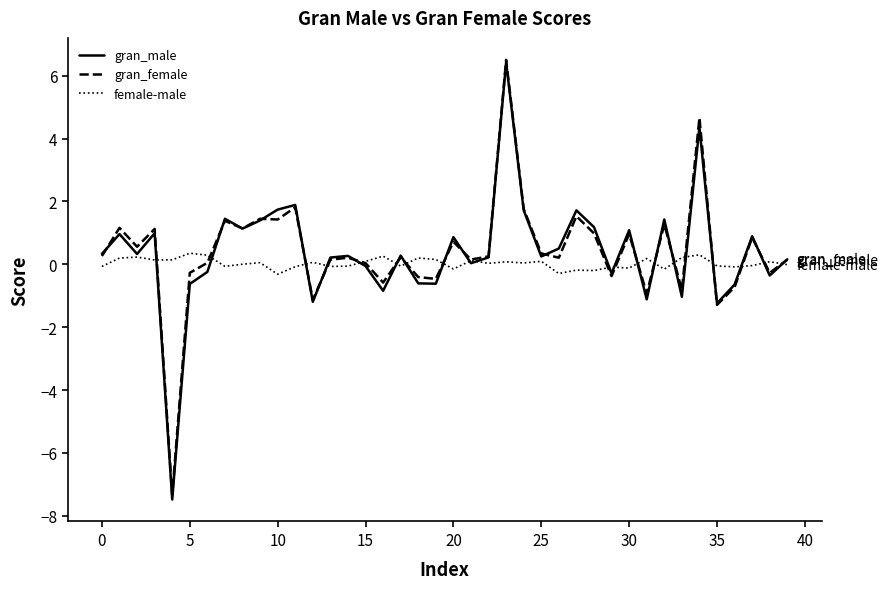

What is the minimum value shown in the chart?

-7.5